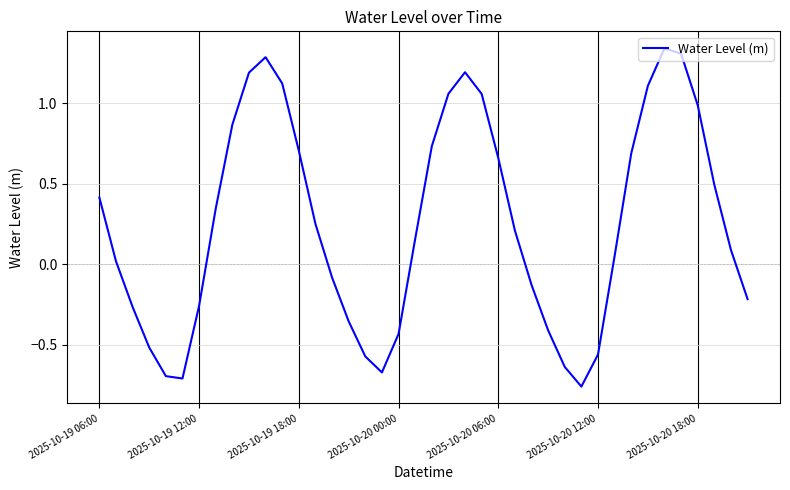

What is the difference between the maximum and minimum values?

2.1